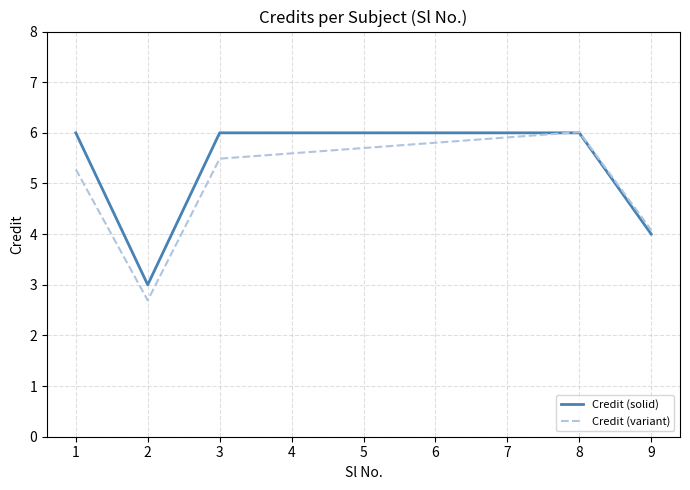

What is the minimum value shown in the chart?

2.7